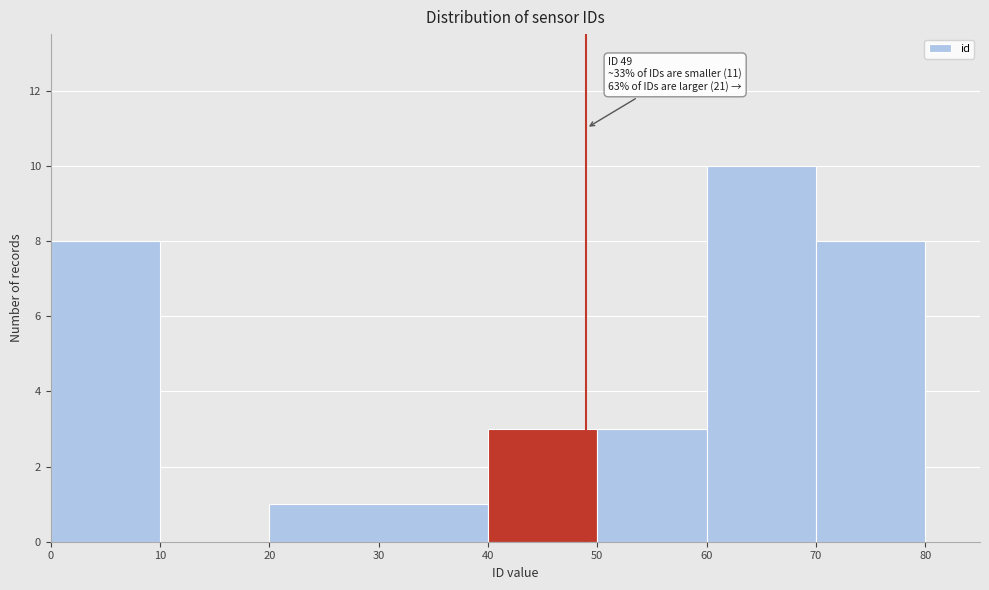

Which range on the x-axis has the tallest bar?

60 to 70